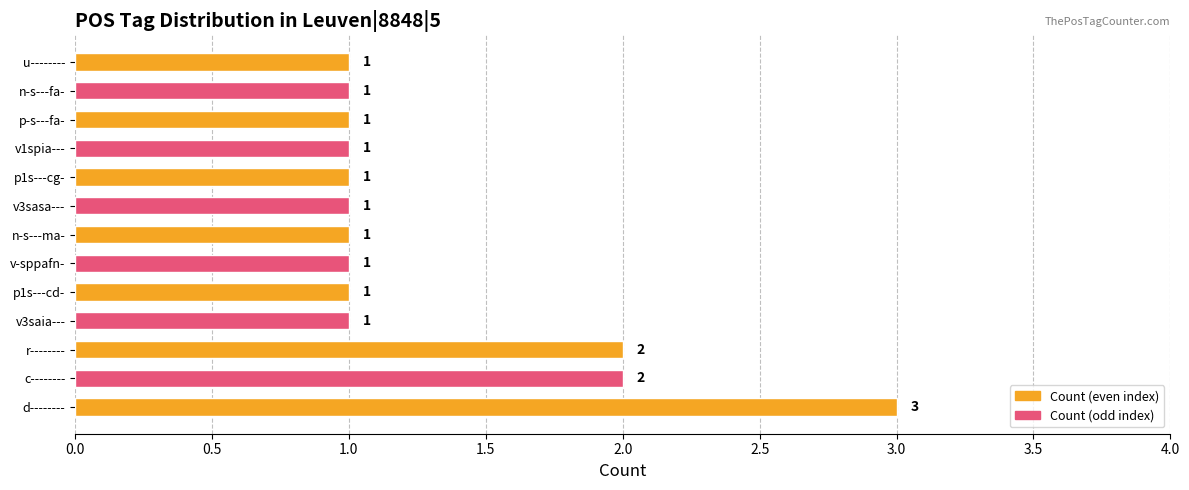

The chart shows a value of 1 at c--------. True or false?

False